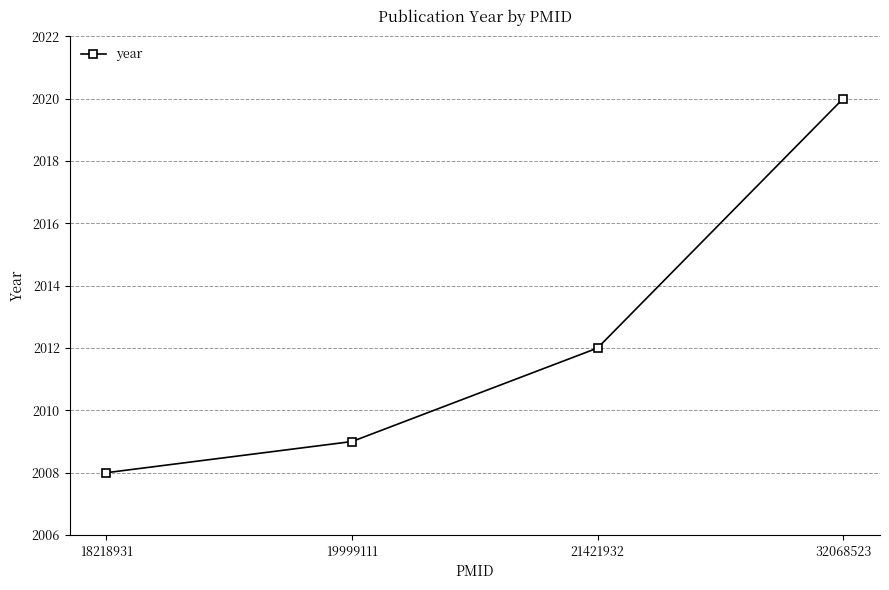

At which category does the chart reach its peak across all series?

32068523